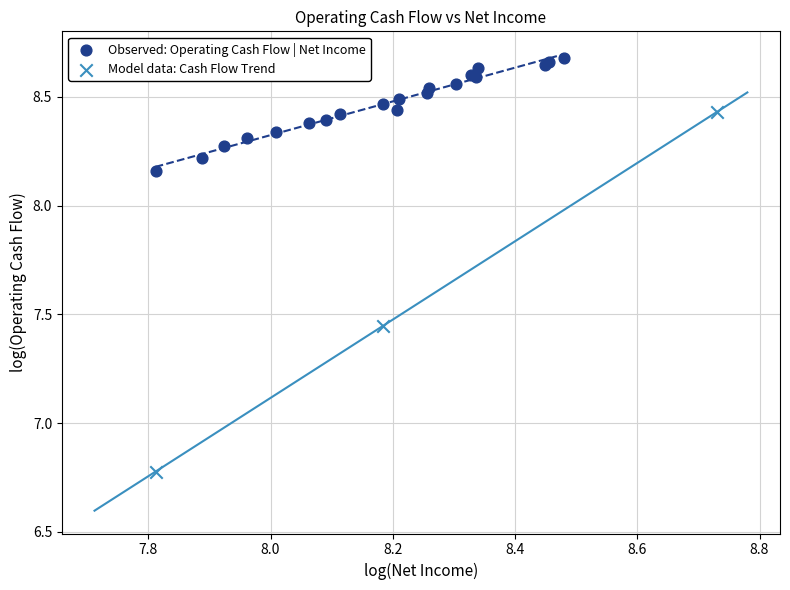

Which series reaches the minimum Y coordinate?

Model data: Cash Flow Trend